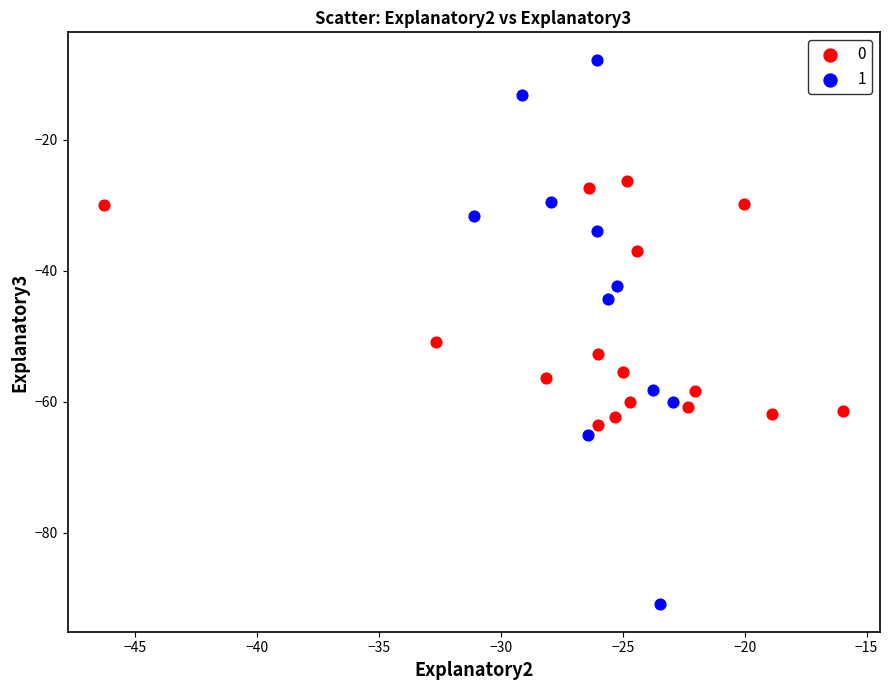

Which series contains the lowest Y value?

1